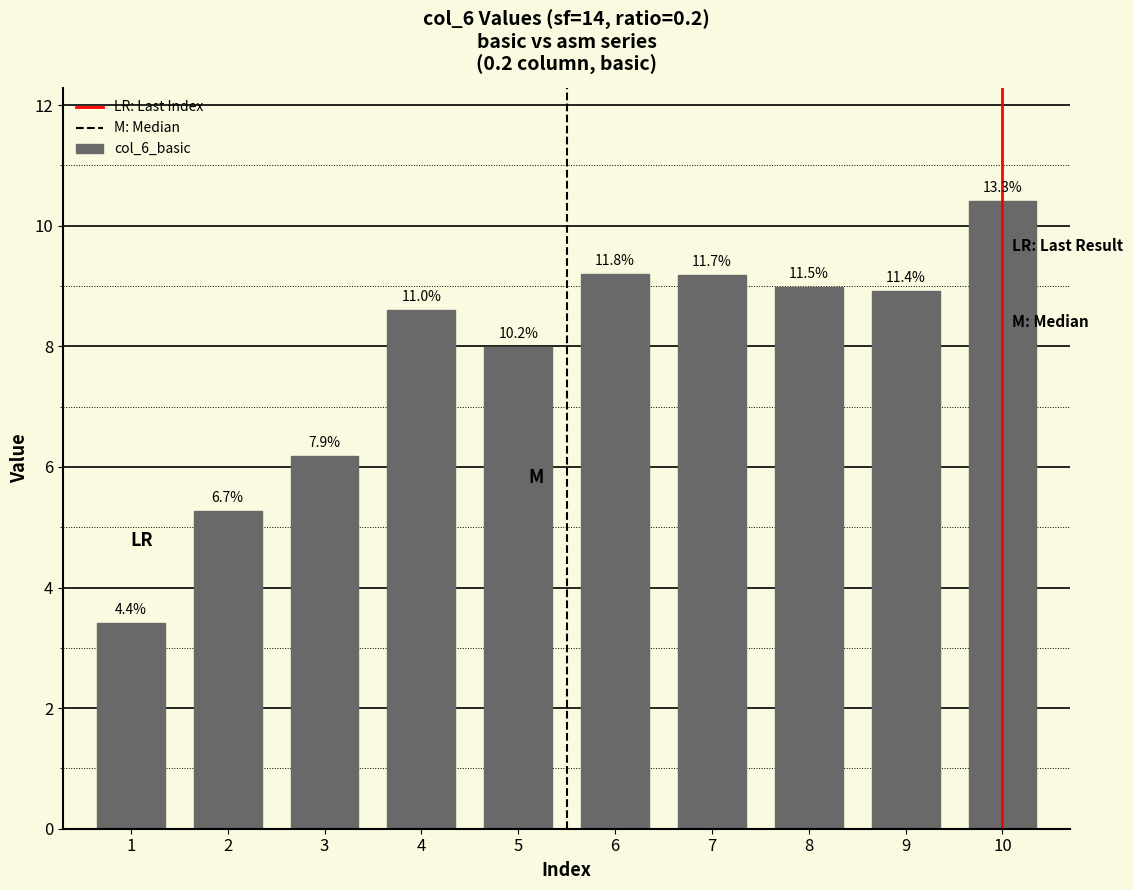

Does the chart contain any negative values?

No